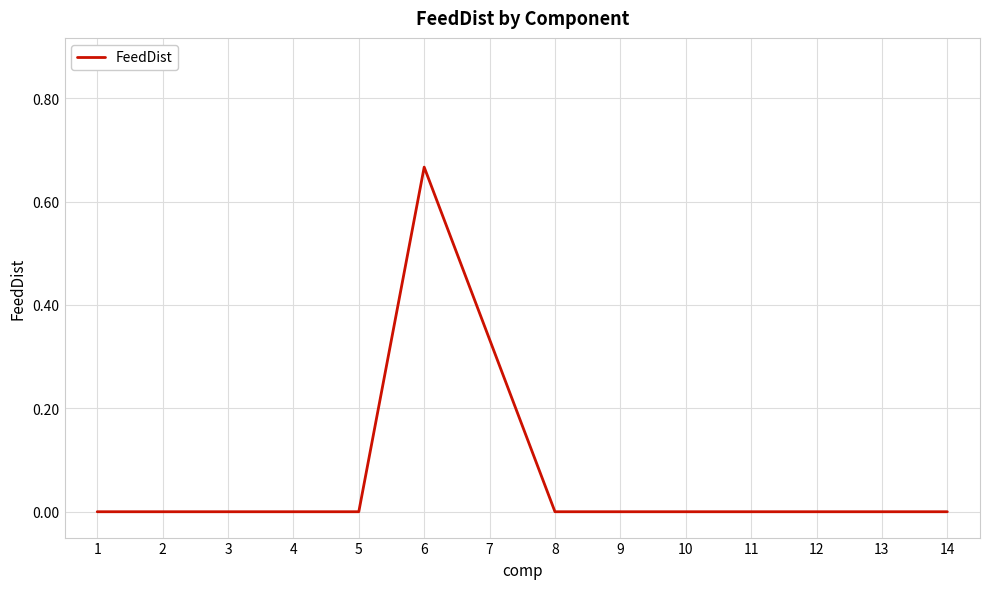

What is the change in value from 7 to 14?

-0.3